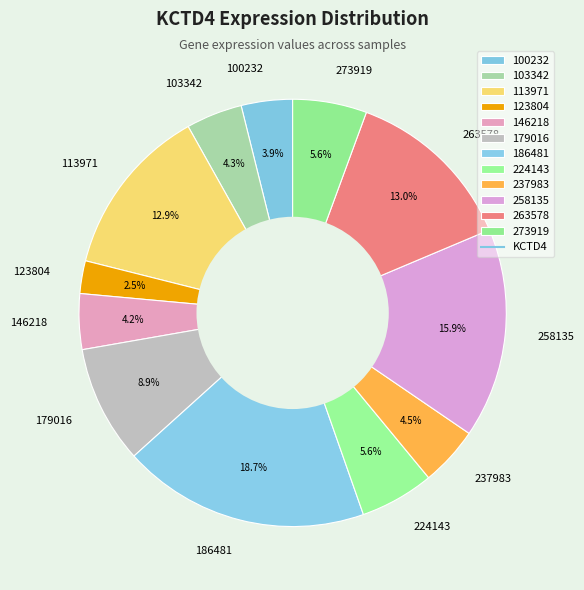

Count the number of slices in the pie.

12